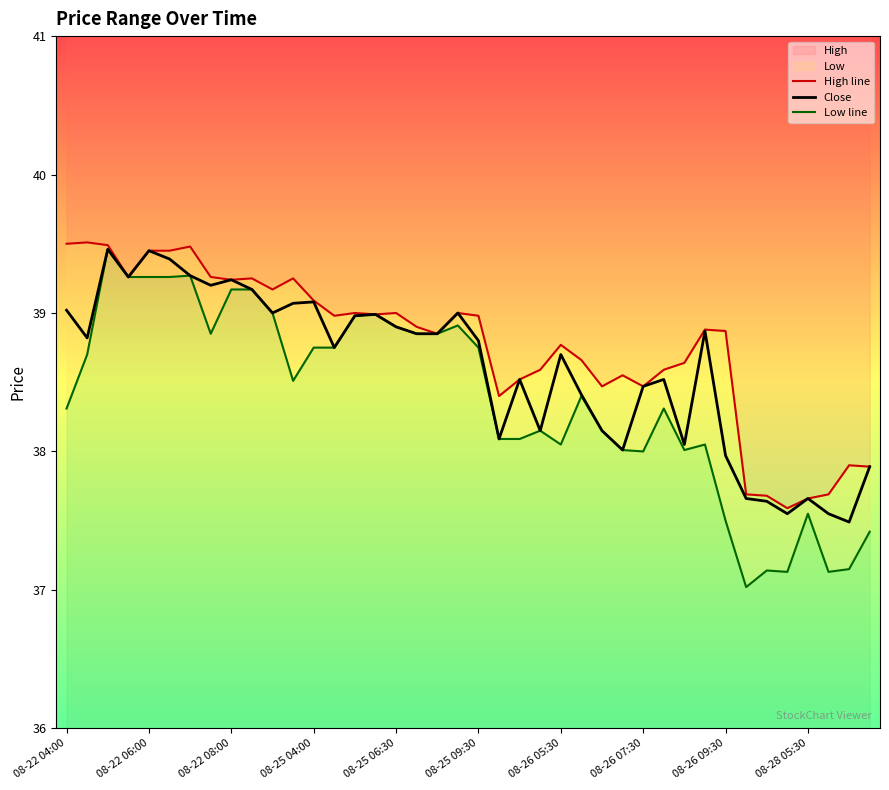

True or false: Close and Low line cross at least once.

False